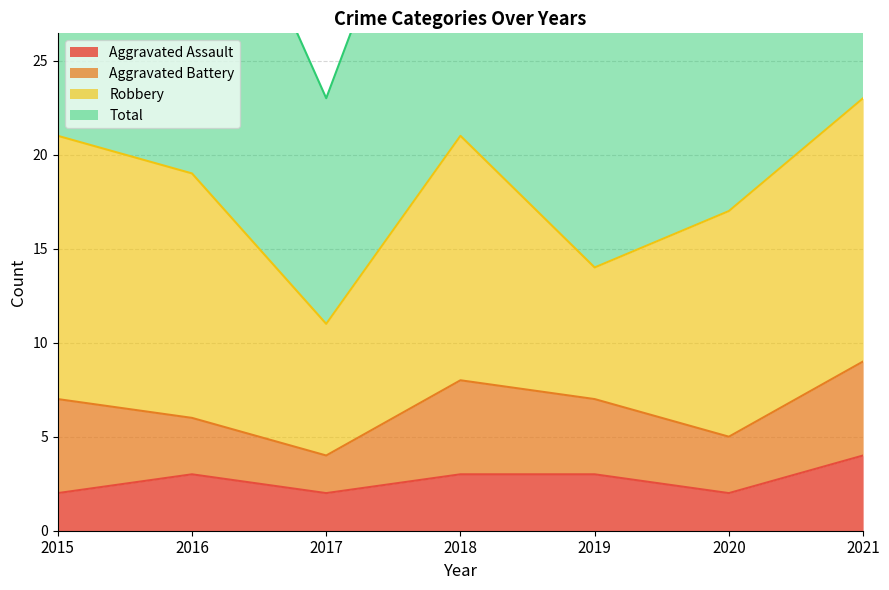

True or false: Aggravated Assault has a value of 1 at 2017.

False